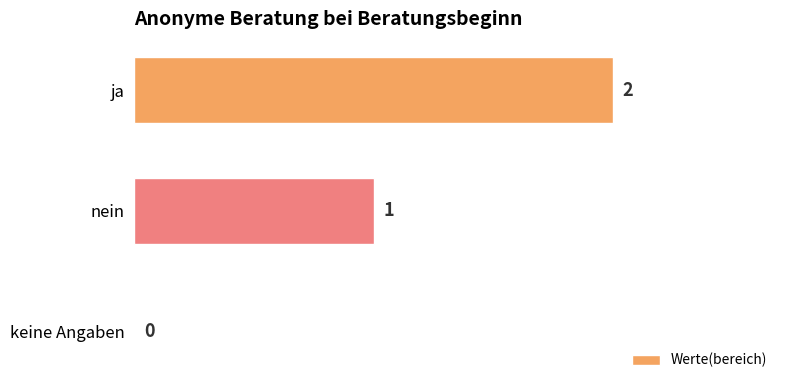

Are the bars horizontal?

Yes